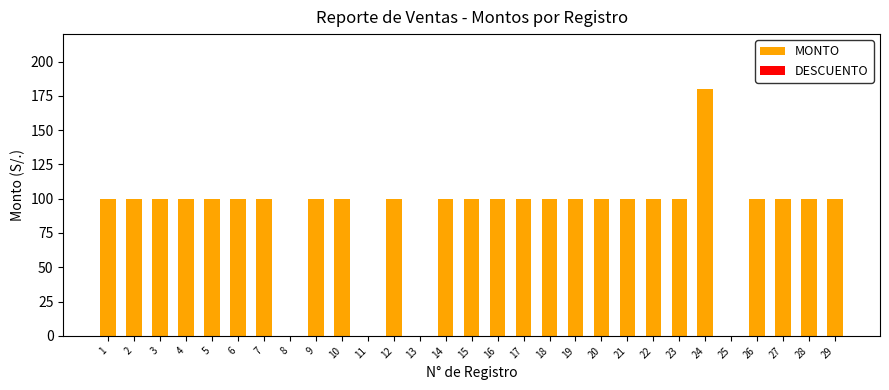

Reading right to left, extract all data points from this chart.

29=100	28=100	27=100	26=100	25=0	24=180	23=100	22=100	21=100	20=100	19=100	18=100	17=100	16=100	15=100	14=100	13=0	12=100	11=0	10=100	9=100	8=0	7=100	6=100	5=100	4=100	3=100	2=100	1=100